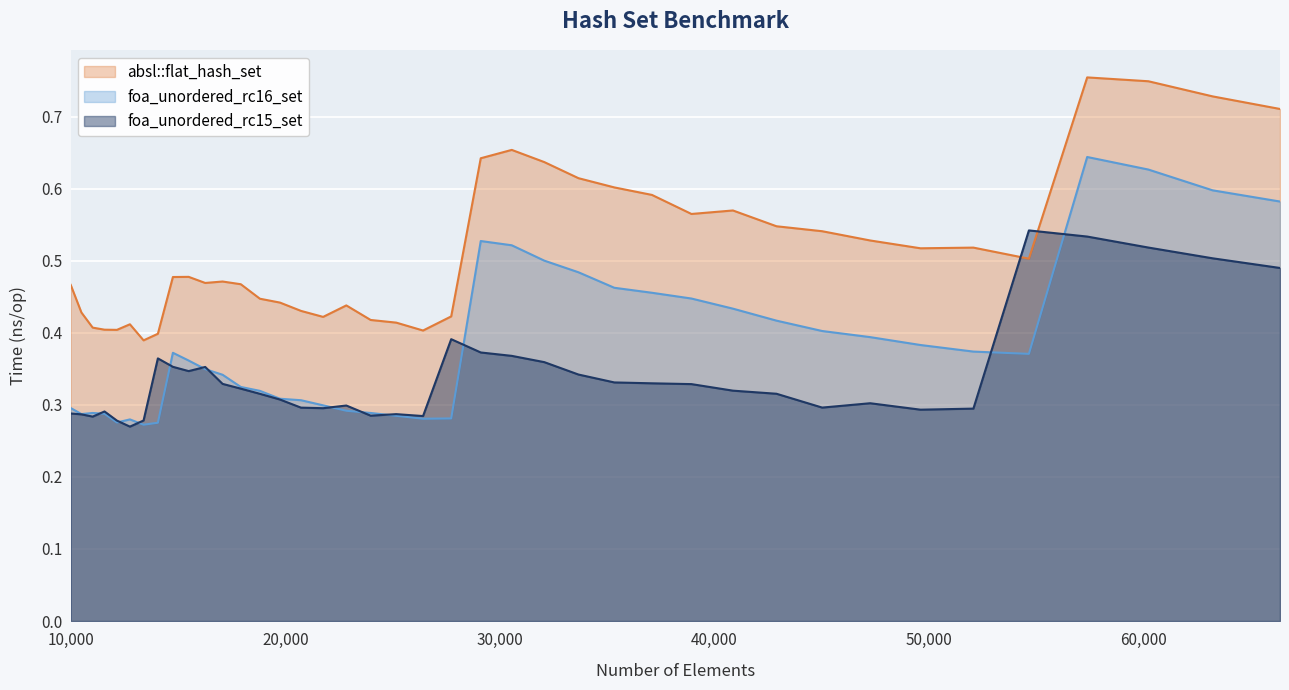

Rank the categories by absl::flat_hash_set value from lowest to highest.

13396, 14063, 26421, 12154, 11576, 11025, 12760, 25171, 23980, 21764, 27733, 10500, 20734, 22845, 19753, 18818, 10000, 17927, 16269, 17078, 14763, 15498, 54656, 49605, 52069, 47258, 45022, 42892, 38930, 40863, 37089, 35335, 33664, 32072, 29110, 30555, 66358, 63216, 60223, 57372